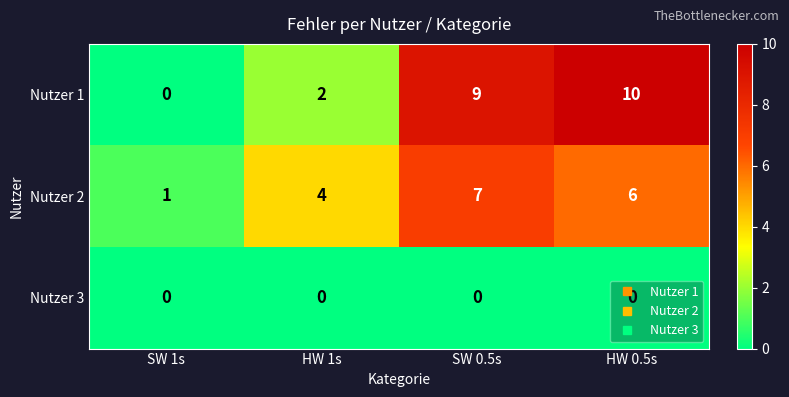

What is the spread (max minus min) of values at HW 0.5s?

10